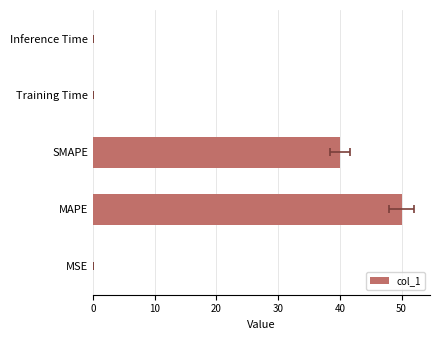

How many categories are shown in the chart?

5